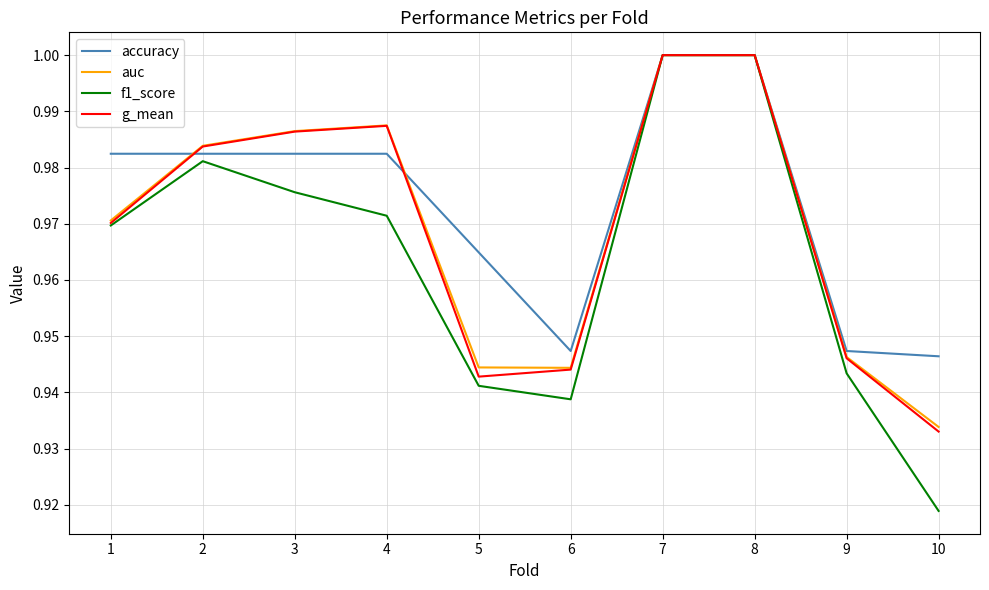

At which category does the chart reach its minimum across all series?

10